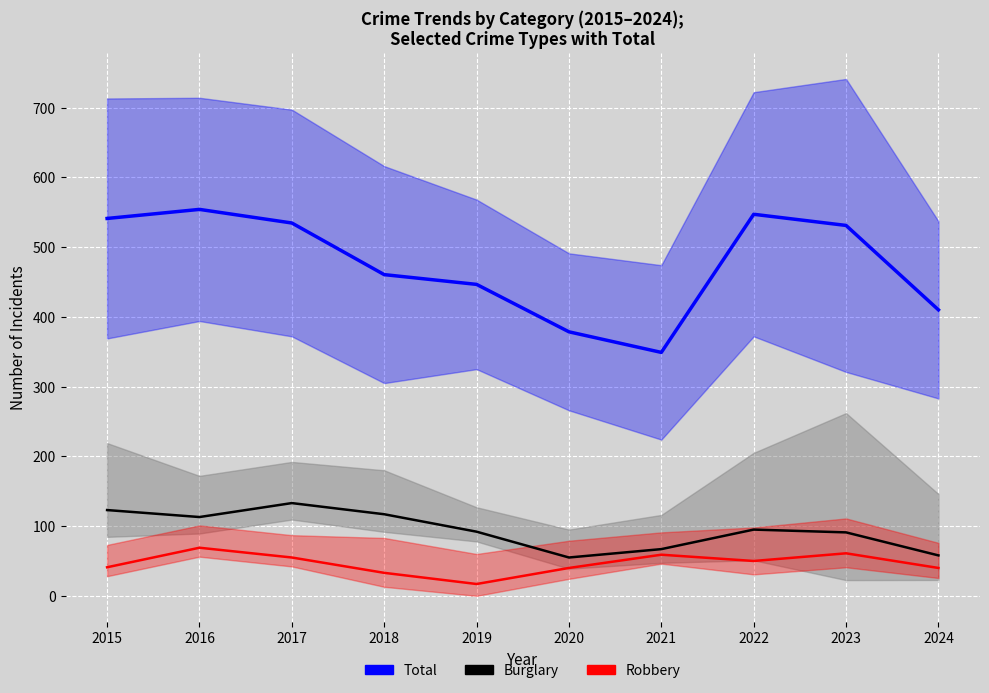

Reading left to right, transcribe all the data shown in this chart.

Total: 2015=541.0	2016=554.0	2017=534.5	2018=460.5	2019=446.5	2020=378.5	2021=349.0	2022=547.0	2023=531.0	2024=410.0
Burglary: 2015=123.0	2016=113.0	2017=133.0	2018=117.0	2019=92.0	2020=55.0	2021=67.0	2022=95.0	2023=91.0	2024=58.0
Robbery: 2015=41.0	2016=69.0	2017=55.0	2018=33.0	2019=17.0	2020=40.0	2021=59.0	2022=50.0	2023=61.0	2024=40.0